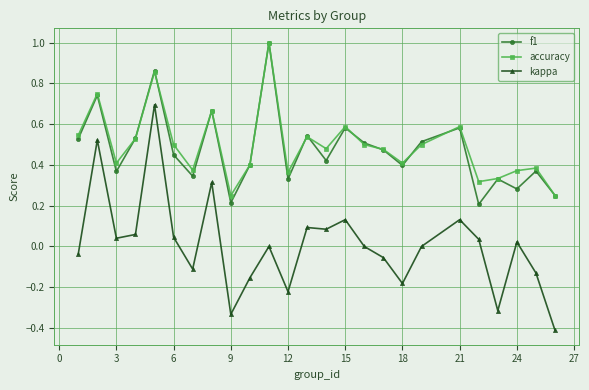

Which series has the largest range (max minus min)?

kappa